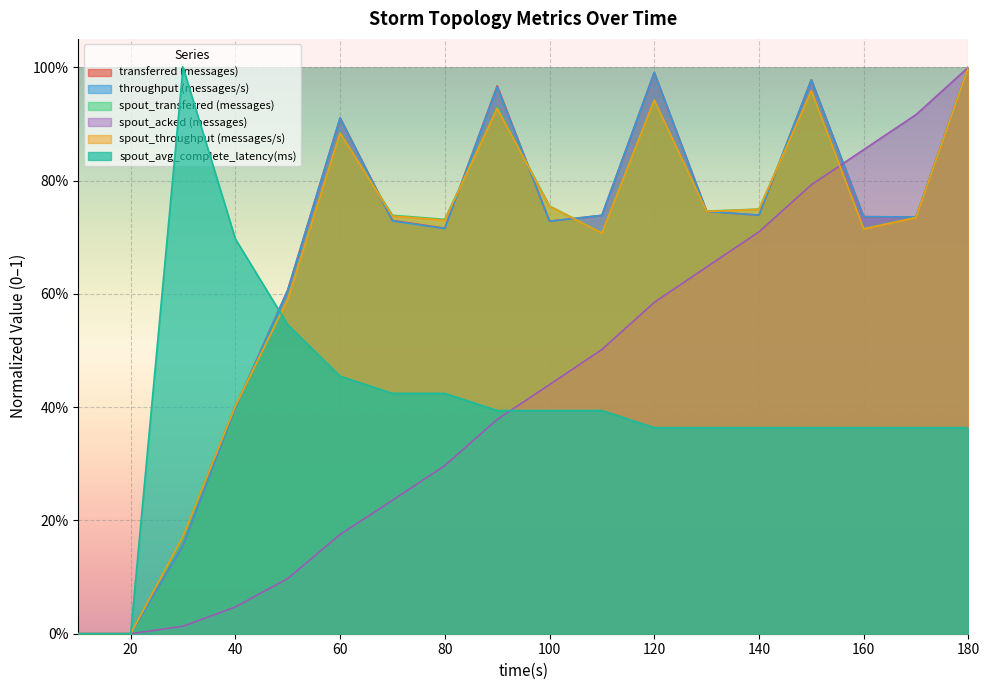

Is it true that spout_throughput (messages/s) equals 0.7 at 140?

True